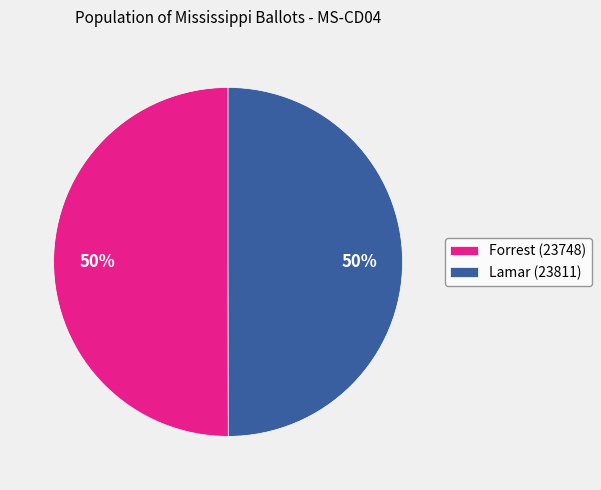

Approximately how many times larger is the value at Lamar (23811) compared to Forrest (23748)?

1.0